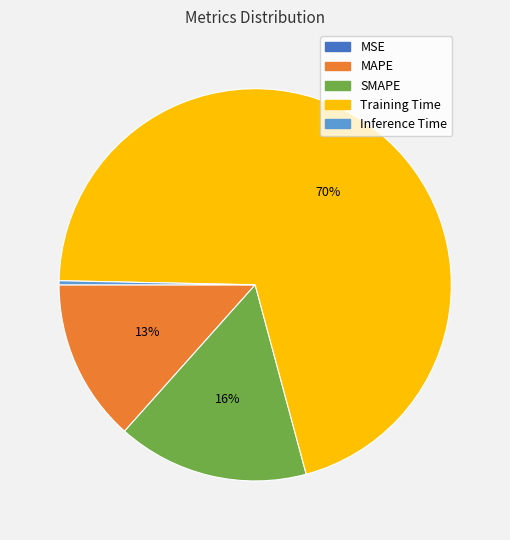

Does Training Time represent more than half of the total?

Yes